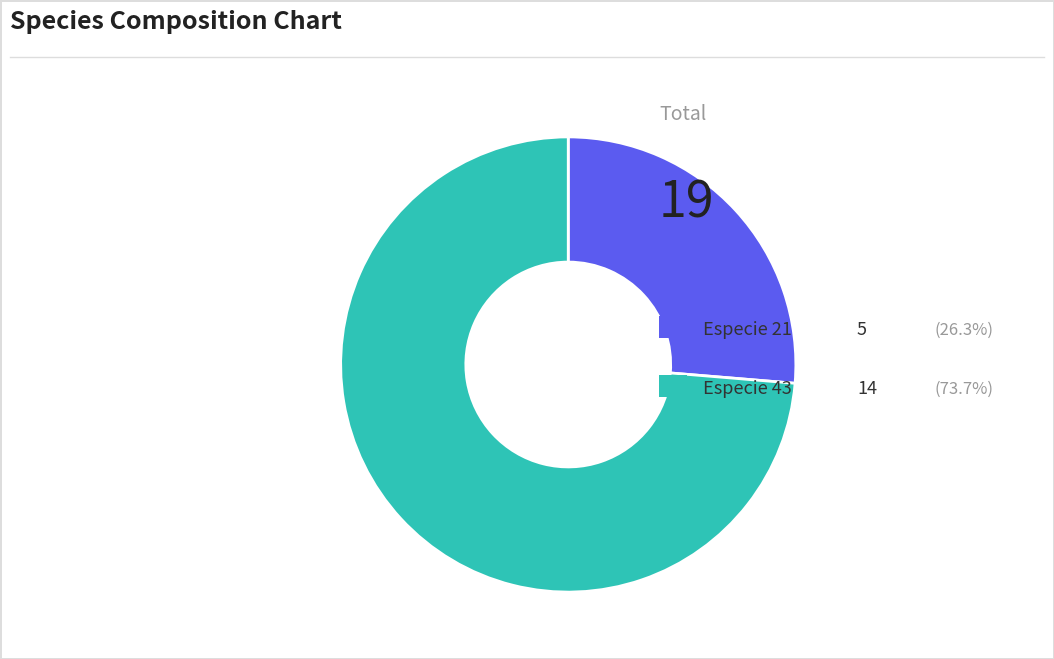

Does any single category account for the majority?

Yes